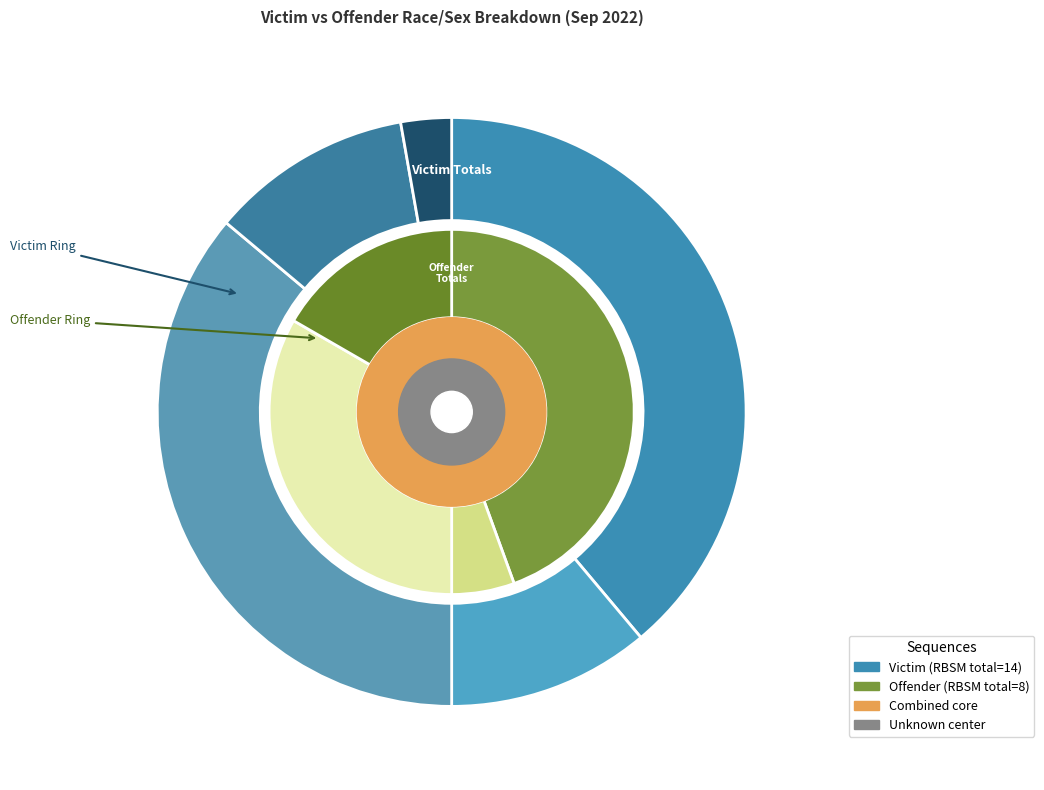

True or false: RHSM accounts for 0% of the total.

True